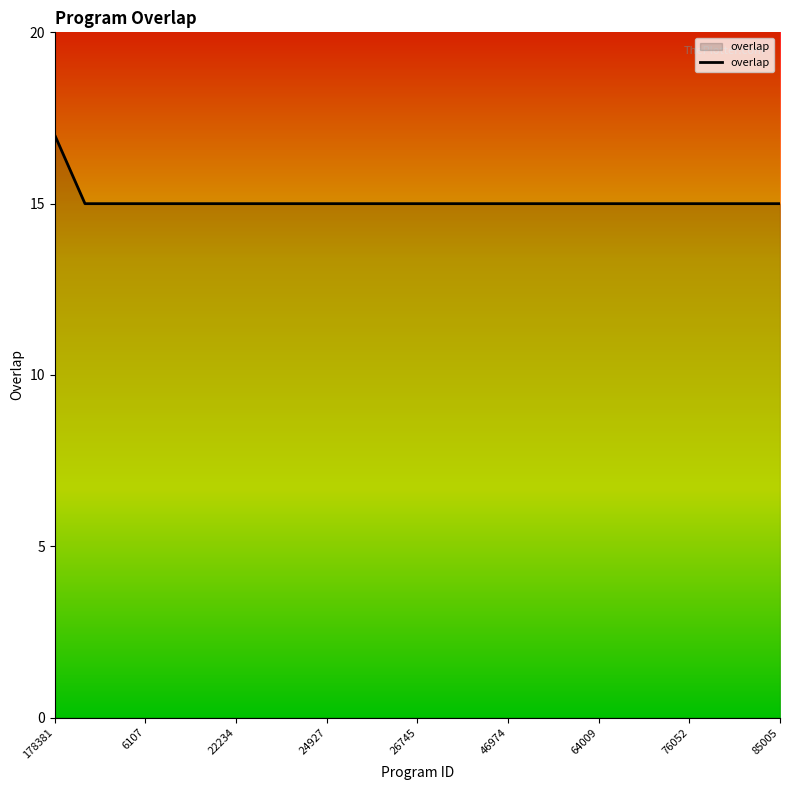

What is the greatest value displayed?

17